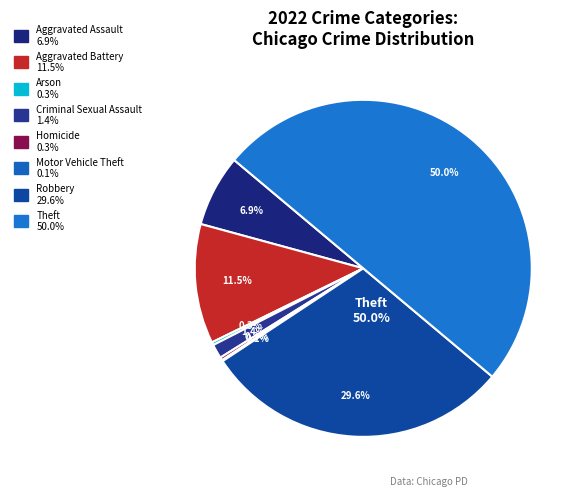

What percentage is the Criminal Sexual Assault slice, to the nearest percent?

1%